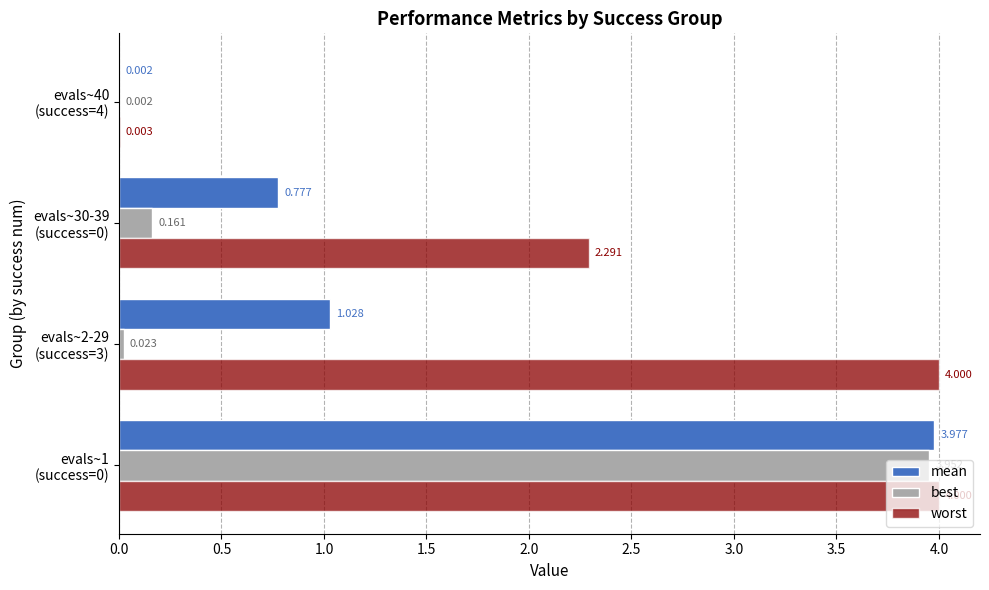

How many values in the worst series exceed 3?

2